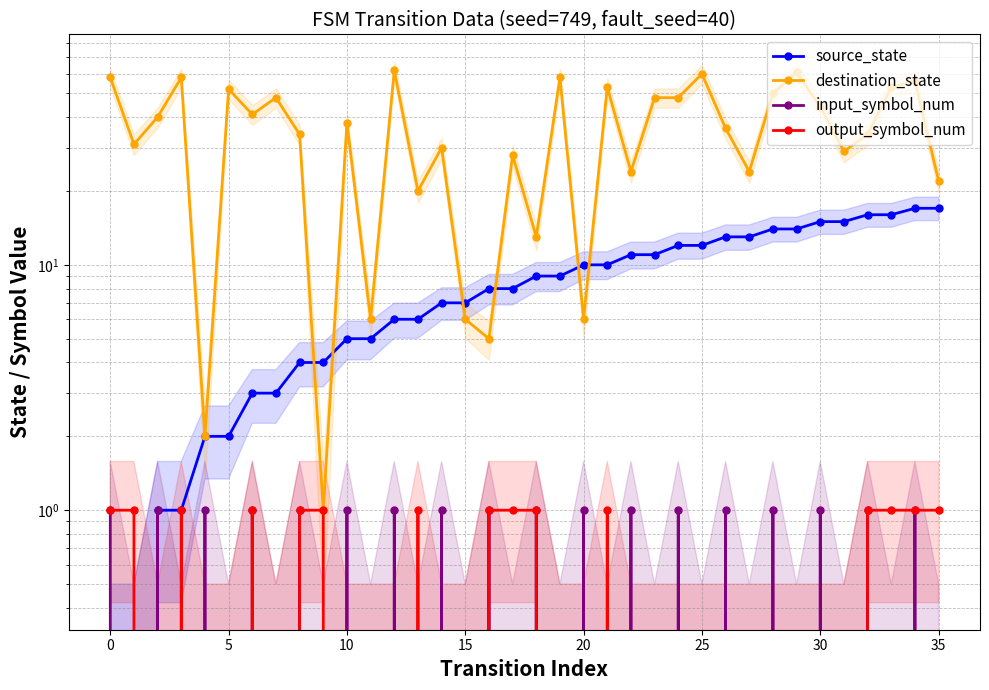

At 5, list the series in order from largest to smallest.

destination_state, source_state, input_symbol_num, output_symbol_num